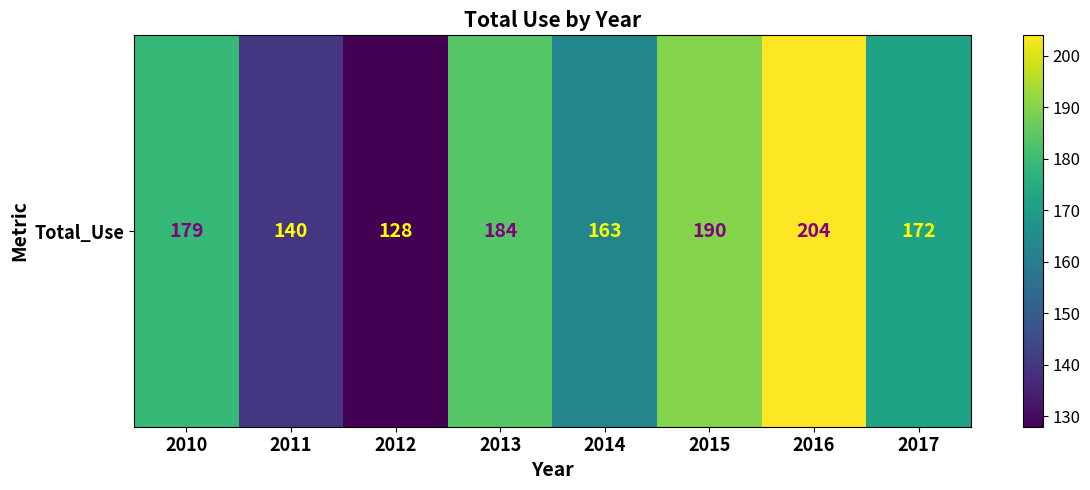

What is the difference between the maximum and minimum values?

76